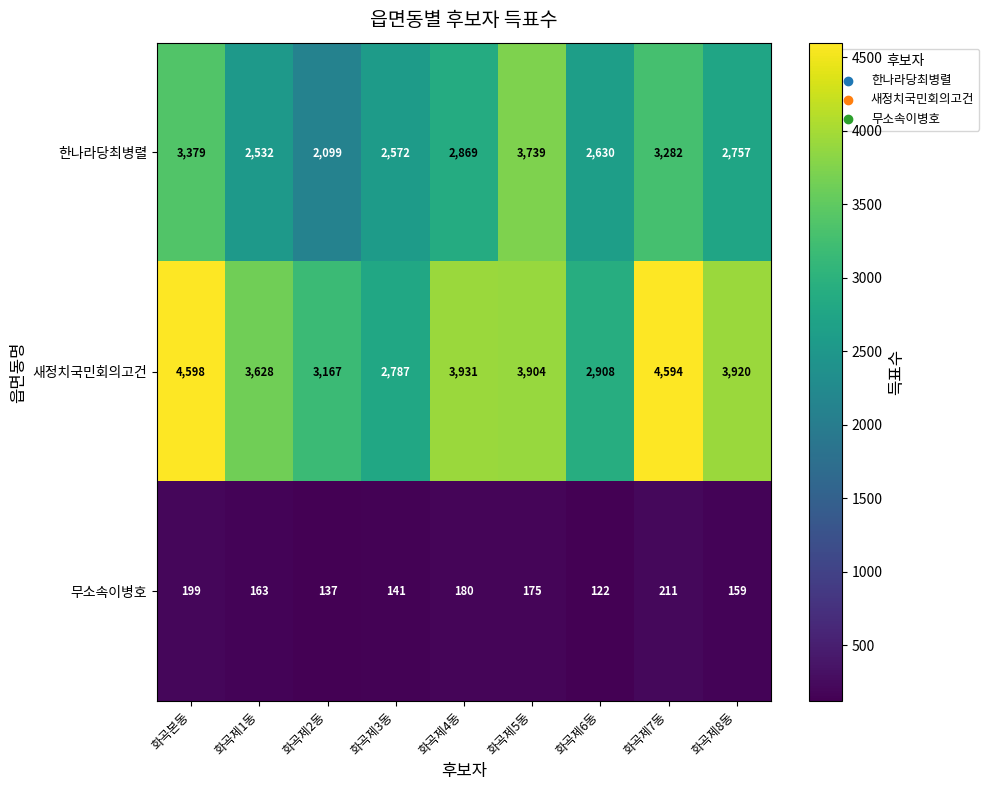

What is the difference between the 무소속이병호 values at 화곡제8동 and 화곡제7동?

52